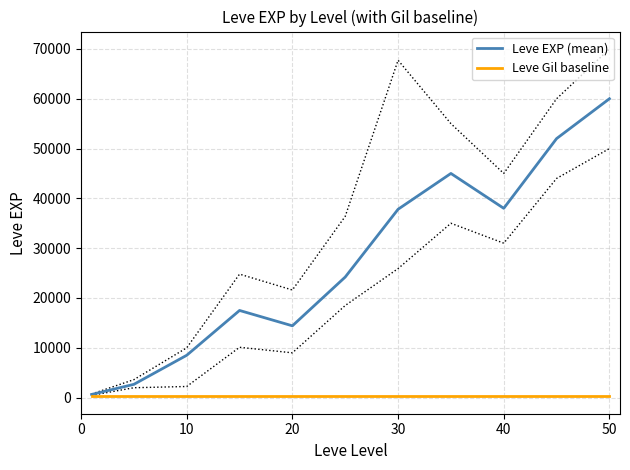

Where is the first local minimum for Leve EXP (mean)?

20